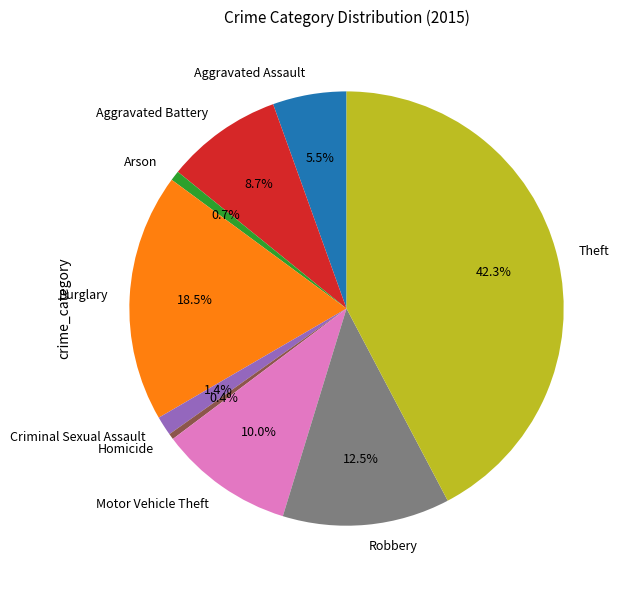

Combined, what portion of the pie is Aggravated Assault and Arson?

6.2%